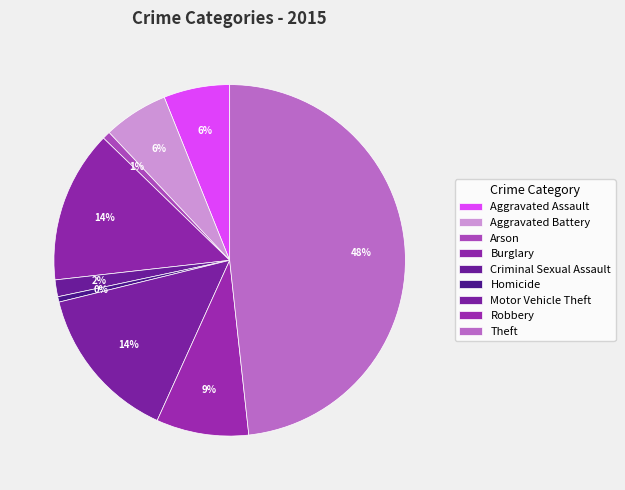

Which has a higher value, Robbery or Burglary?

Burglary